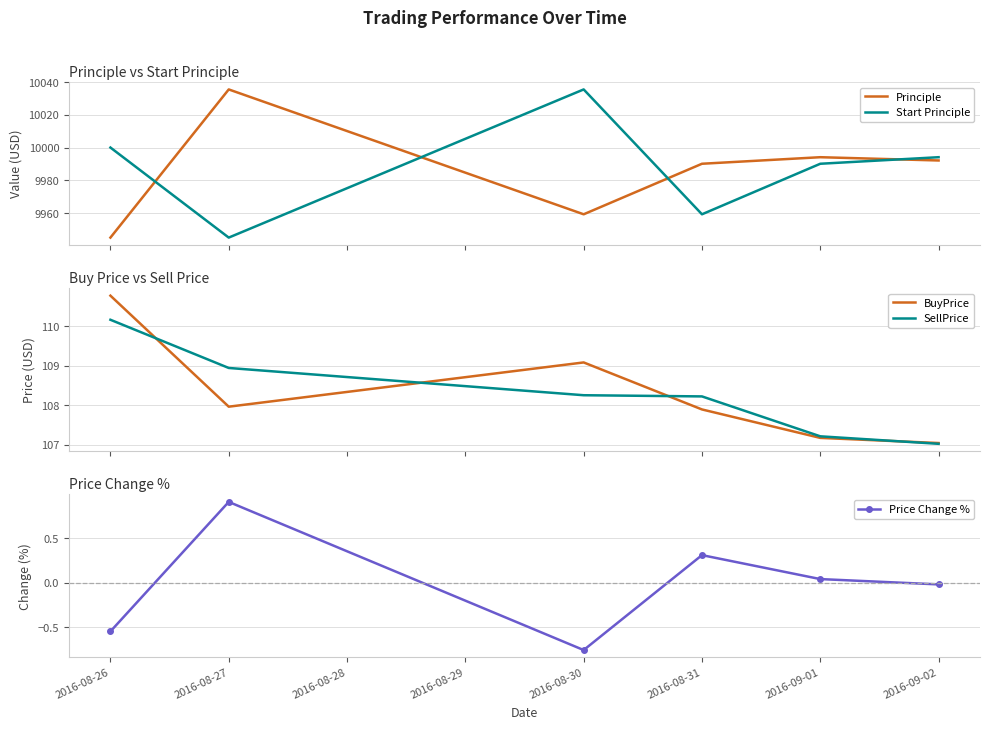

Which series has the widest spread of values?

Principle